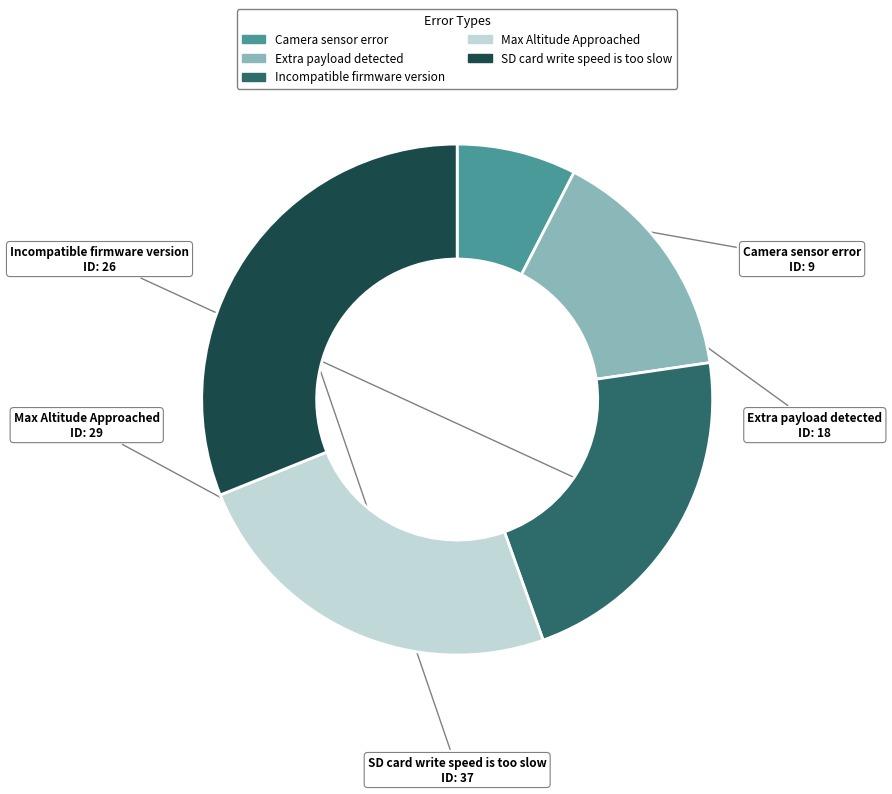

How many slices are in this pie chart?

5